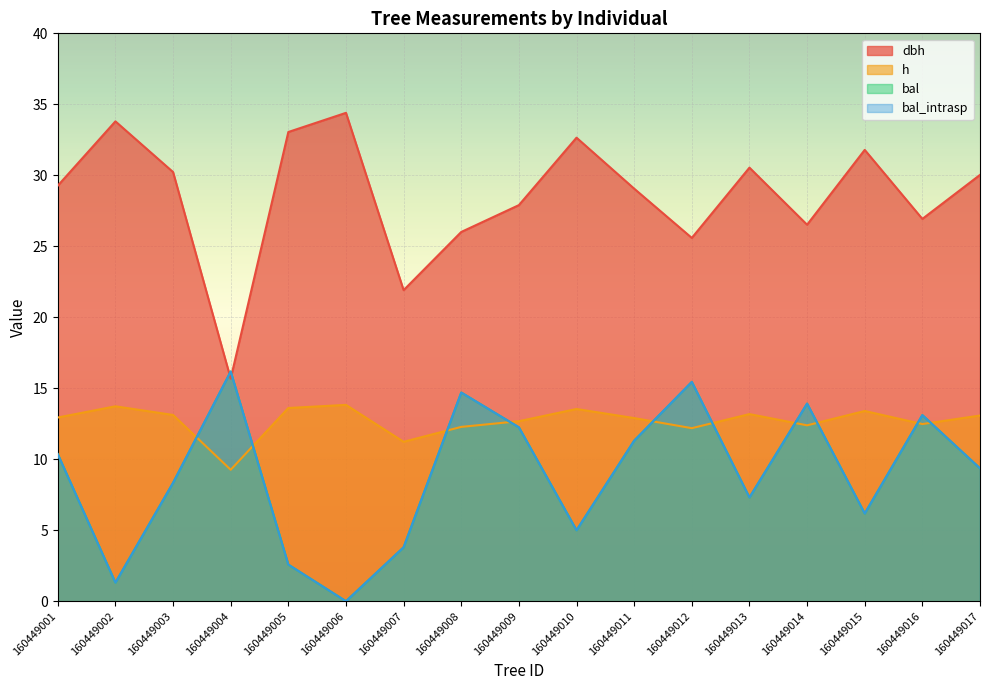

What is the value of the dbh point at the 6th from the left?

34.4